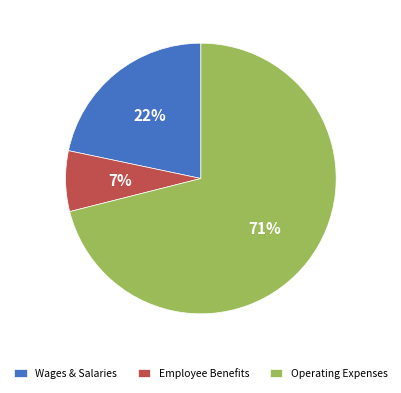

What is the largest slice in the pie chart?

Operating Expenses